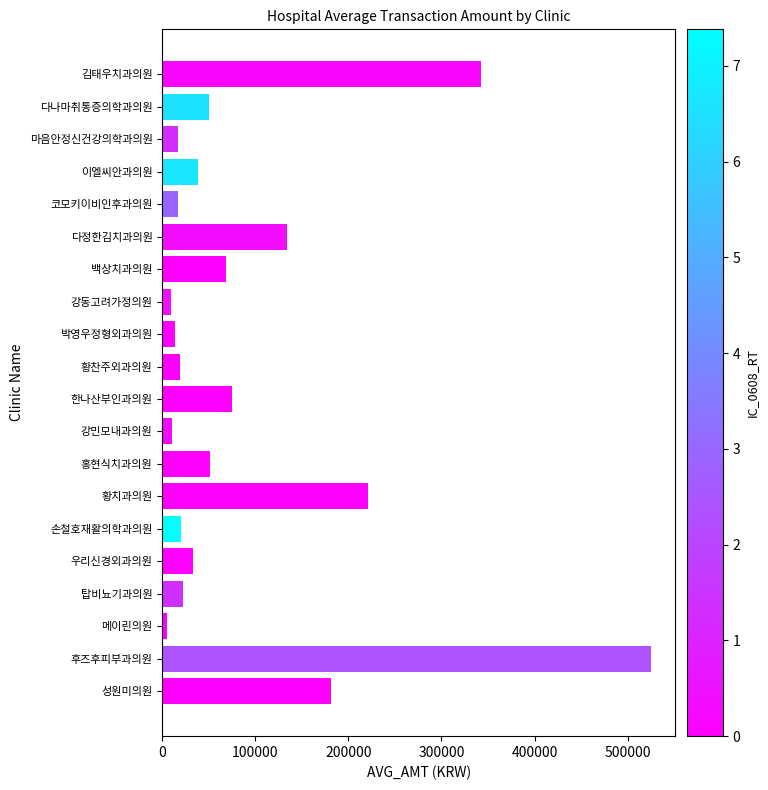

What is the difference between the second highest and second lowest values?

332495